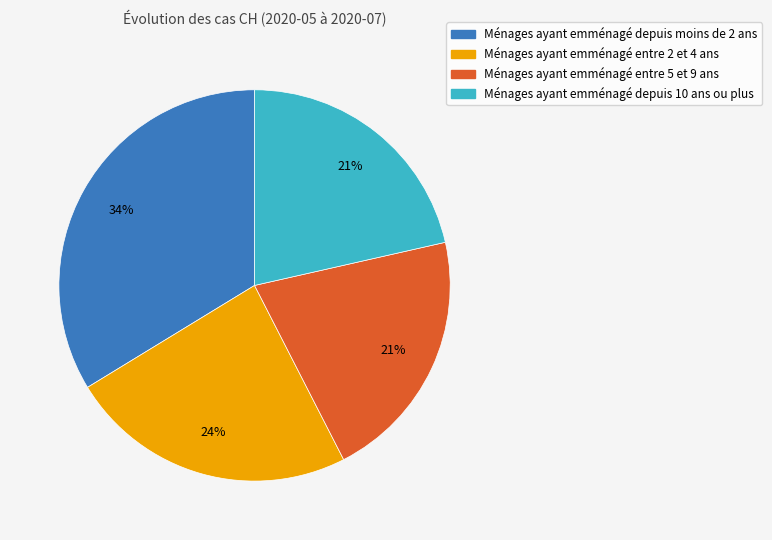

To the nearest percent, what is the average slice percentage?

25%